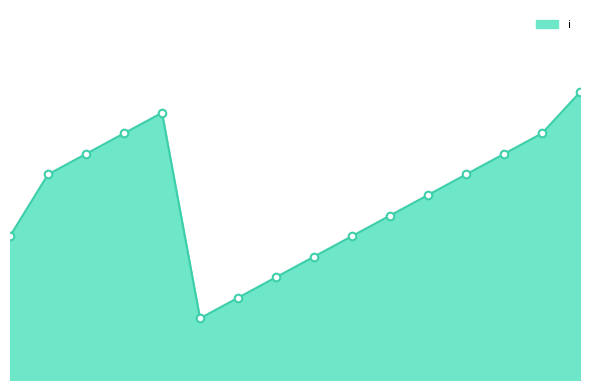

Does the chart have visible grid lines?

No